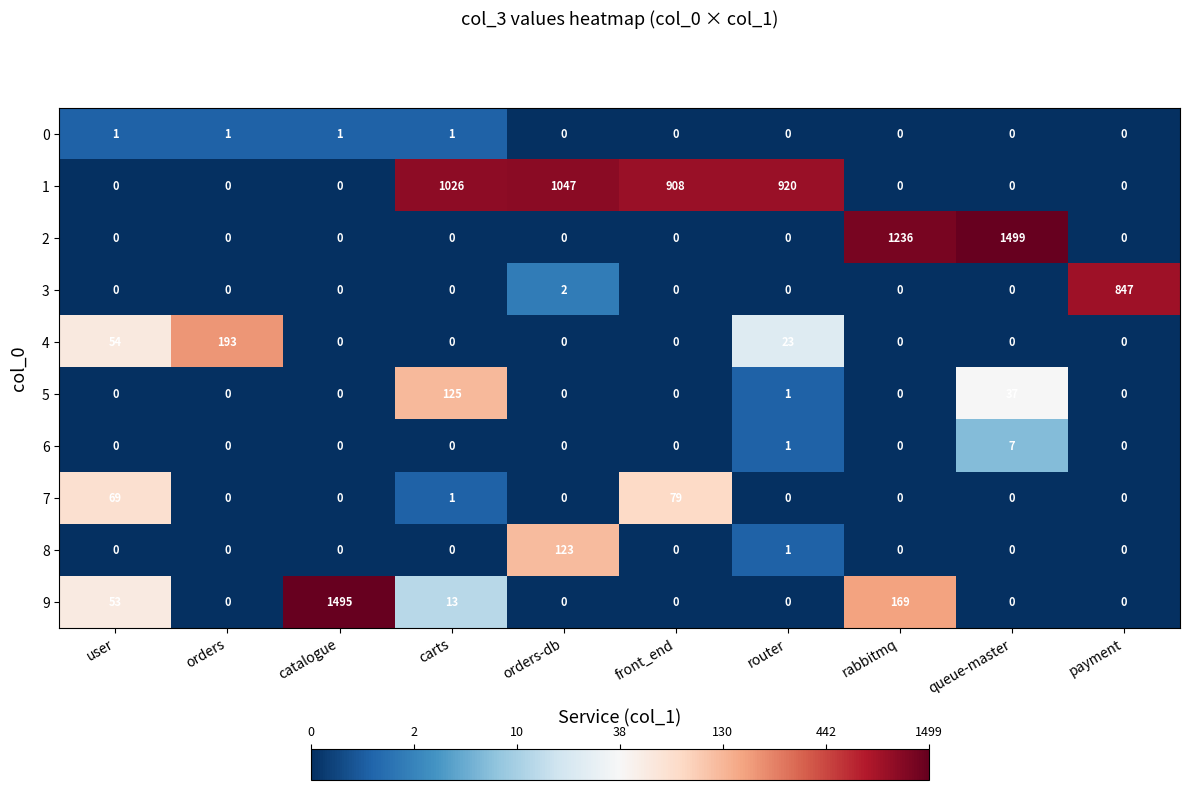

At which label is 5 closest to 62?

queue-master